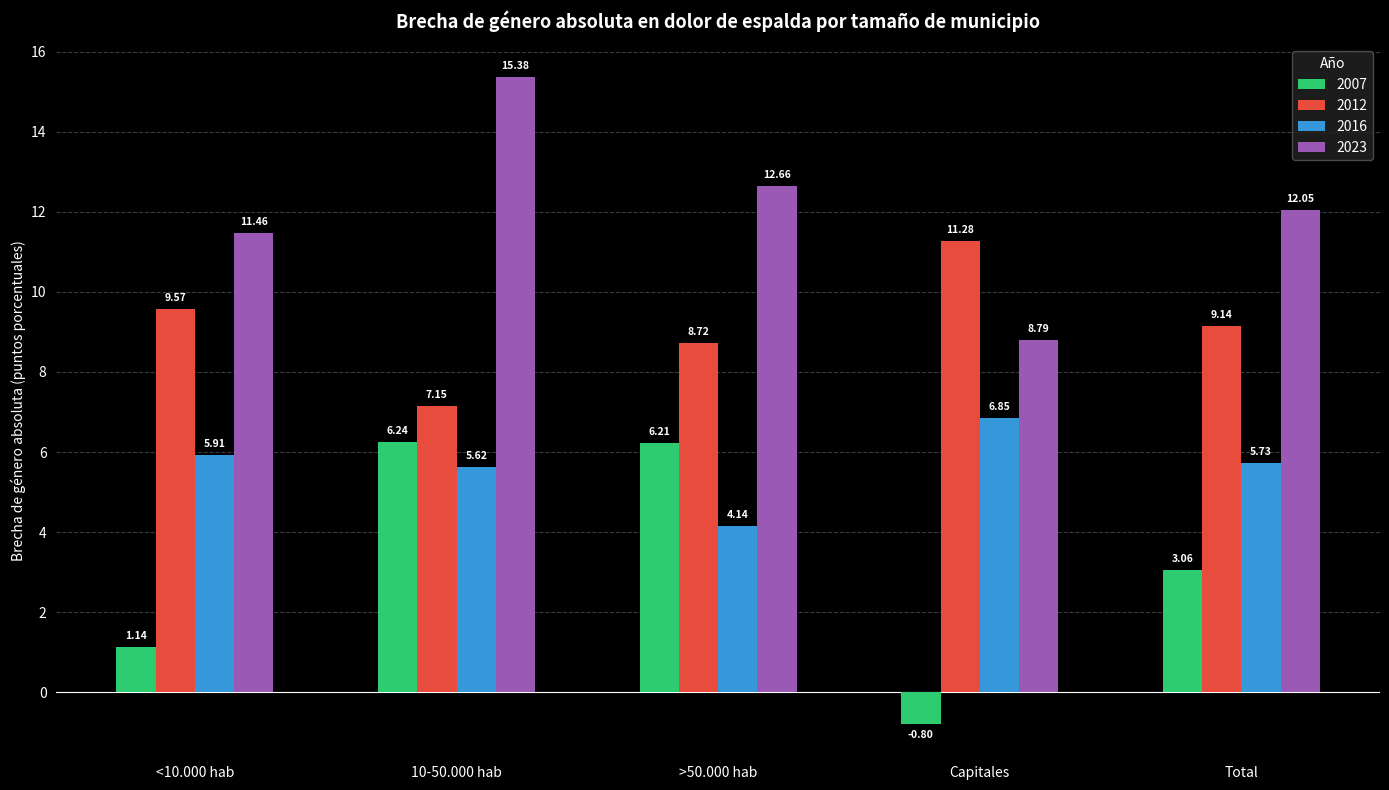

Which series has the largest range (max minus min)?

2007